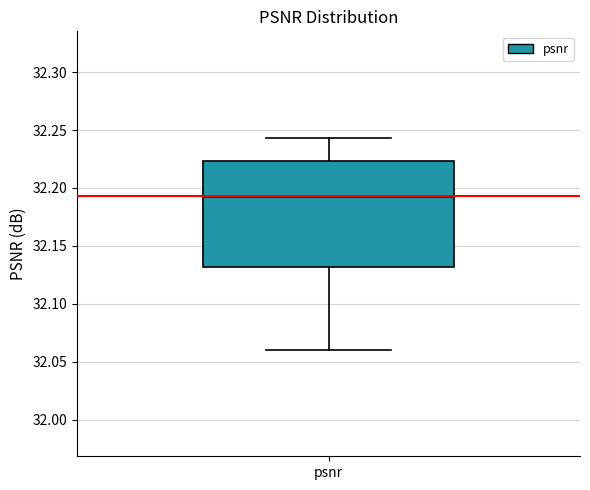

Transcribe this box plot: give where the median line is, the range the box spans, and where the two whiskers end, as read against the y-axis. The values are not printed on the chart, so give them approximately, as read against the axis.

median 32.195, box 32.130 to 32.225, whiskers 32.060 to 32.245